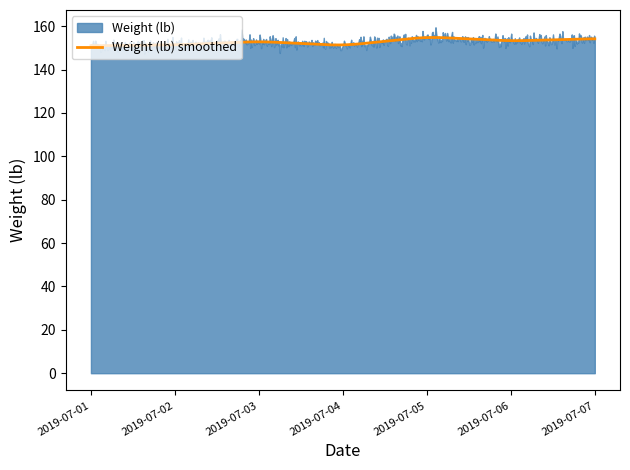

List the labels in order of value, smallest first.

2019-07-01, 2019-07-04, 2019-07-02, 2019-07-03, 2019-07-06, 2019-07-07, 2019-07-05